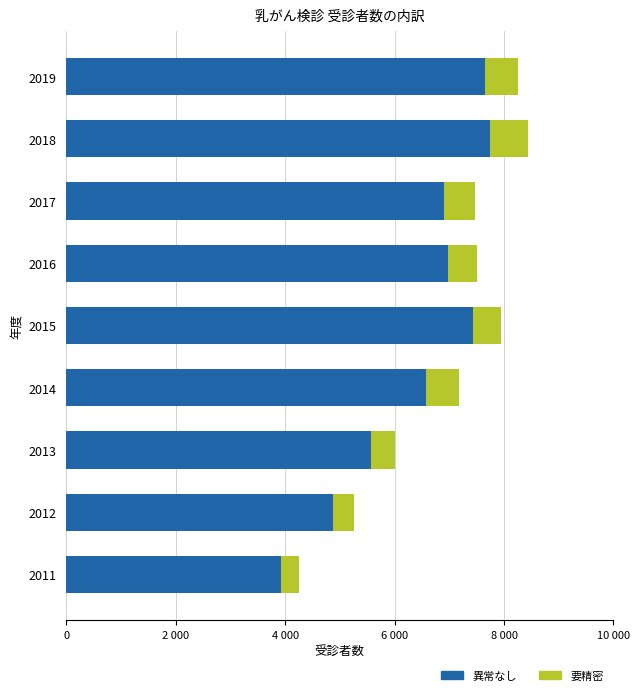

Rank the series by their average value, from lowest to highest.

要精密, 異常なし